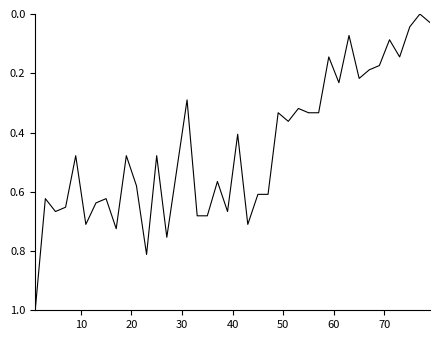

How many positive values are there?

39